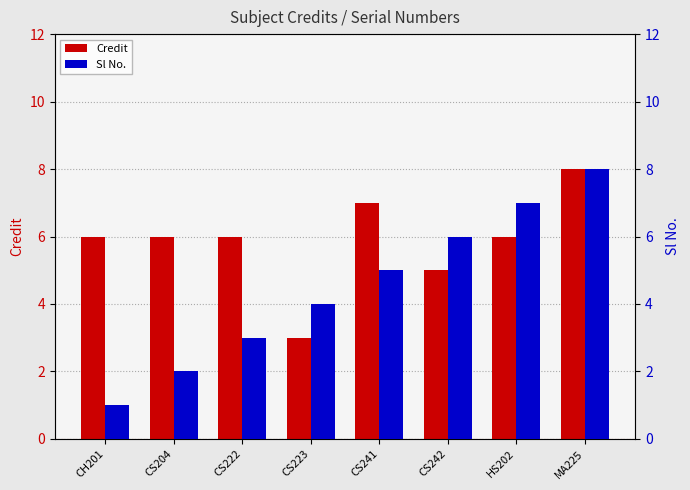

What is the value of the Credit bar at the 5th from the left?

7